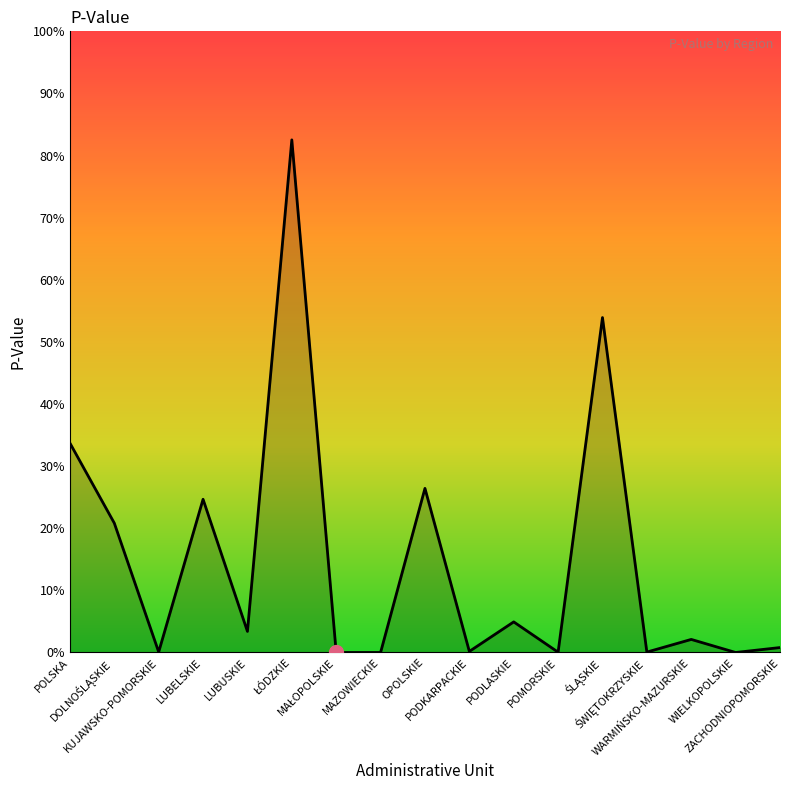

Rank the categories by value from lowest to highest.

MAŁOPOLSKIE, MAZOWIECKIE, WIELKOPOLSKIE, POMORSKIE, ŚWIĘTOKRZYSKIE, KUJAWSKO-POMORSKIE, PODKARPACKIE, ZACHODNIOPOMORSKIE, WARMIŃSKO-MAZURSKIE, LUBUSKIE, PODLASKIE, DOLNOŚLĄSKIE, LUBELSKIE, OPOLSKIE, POLSKA, ŚLĄSKIE, ŁÓDZKIE